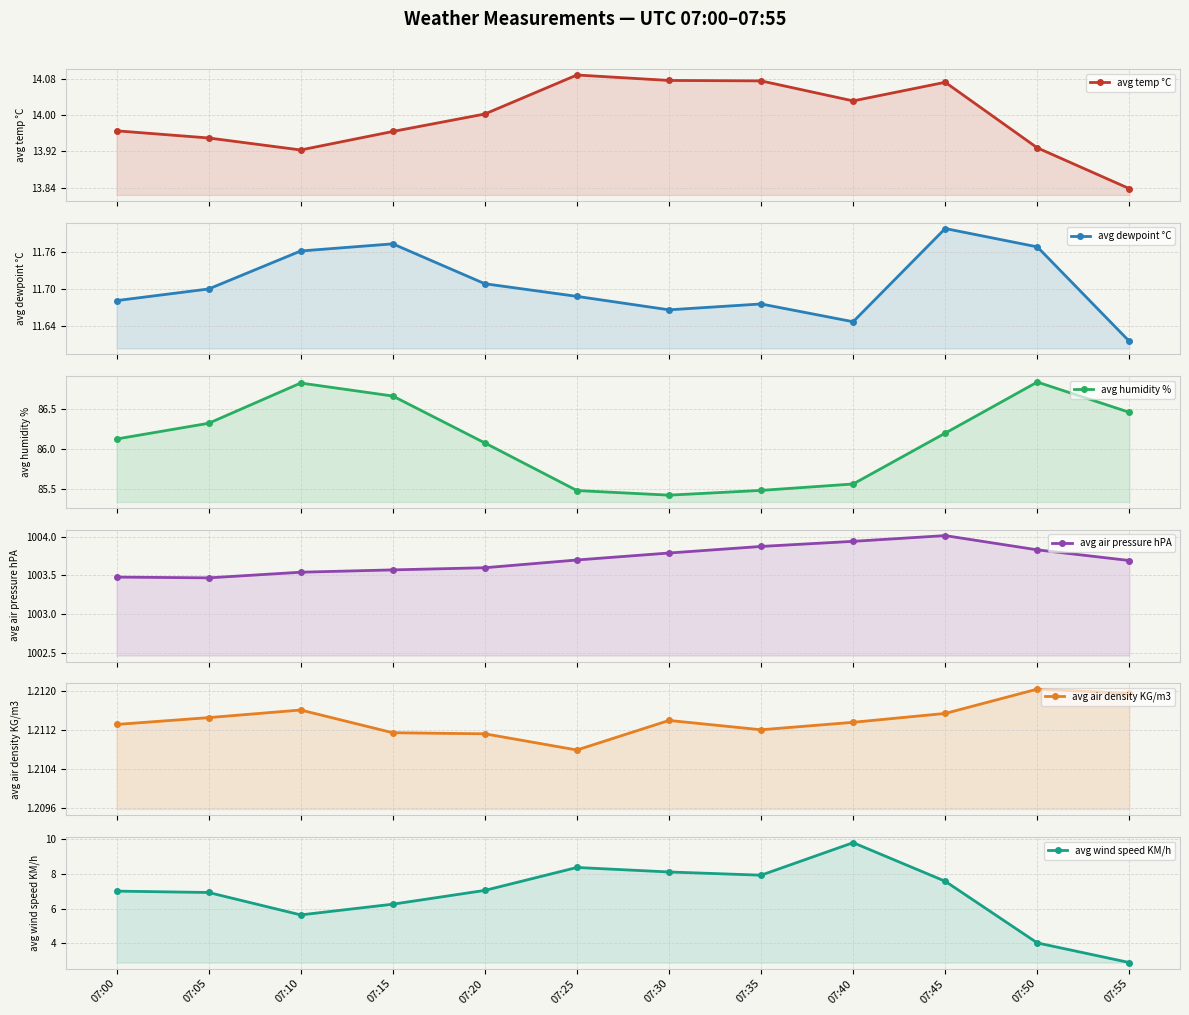

What are all the series names shown in the legend?

avg temp °C, avg dewpoint °C, avg humidity %, avg air pressure hPA, avg air density KG/m3, avg wind speed KM/h